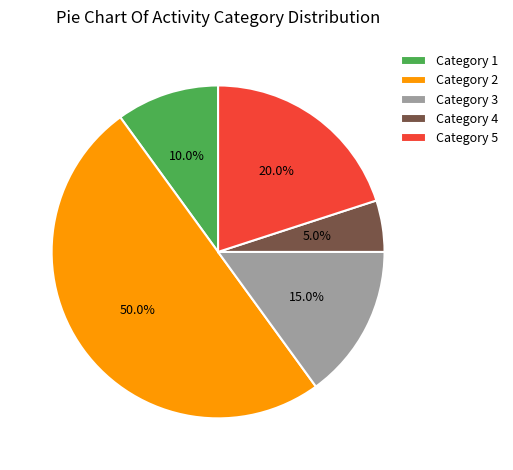

Does Category 3 account for over 50% of the chart?

No